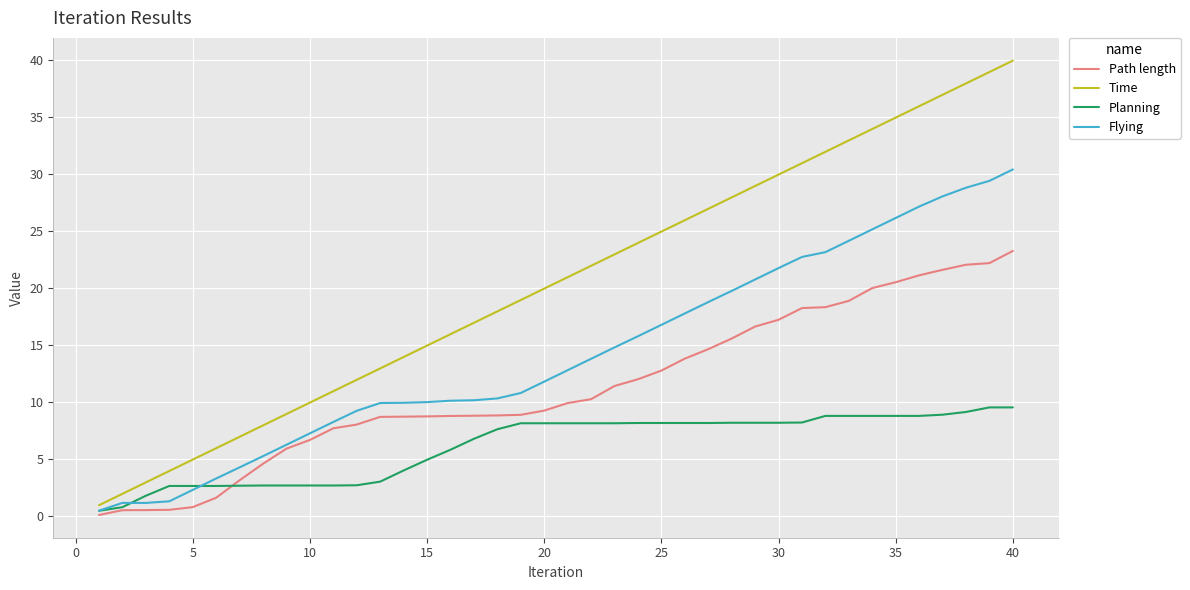

List the series in order of their overall mean, lowest first.

Planning, Path length, Flying, Time